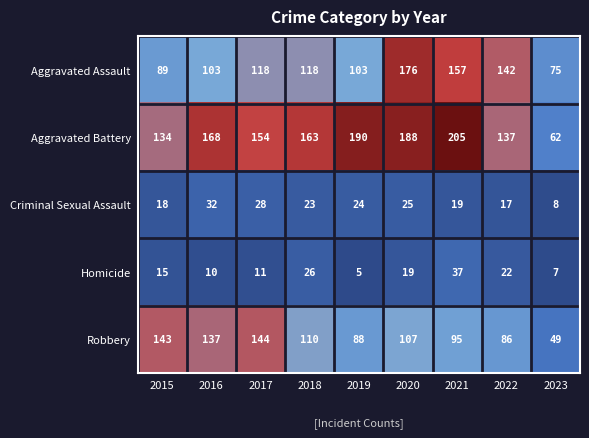

What is the total value across all series at 2023?

201